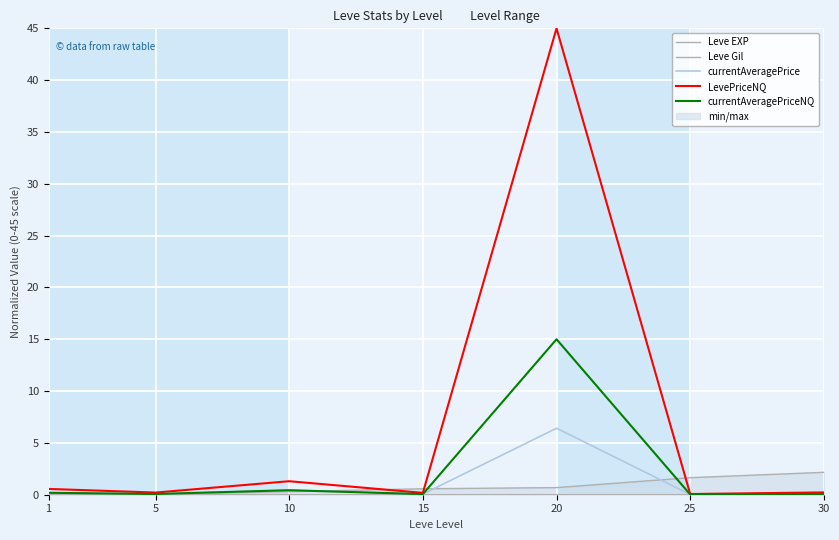

Reading left to right, transcribe all the data shown in this chart.

Leve EXP: 1=0.0	5=0.0	10=0.3	15=0.6	20=0.7	25=1.6	30=2.2
Leve Gil: 1=0.0	5=0.0	10=0.0	15=0.0	20=0.0	25=0.0	30=0.0
currentAveragePrice: 1=0.2	5=0.1	10=0.4	15=0.1	20=6.4	25=0.0	30=0.1
LevePriceNQ: 1=0.6	5=0.2	10=1.3	15=0.2	20=45.0	25=0.1	30=0.2
currentAveragePriceNQ: 1=0.2	5=0.1	10=0.4	15=0.1	20=15.0	25=0.0	30=0.1